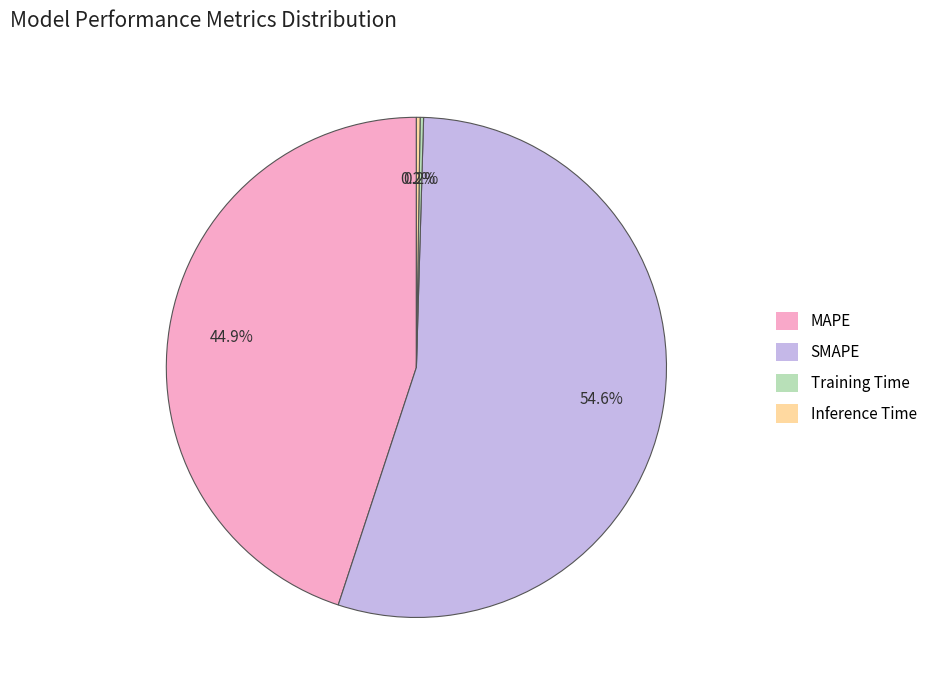

What is the largest slice in the pie chart?

SMAPE